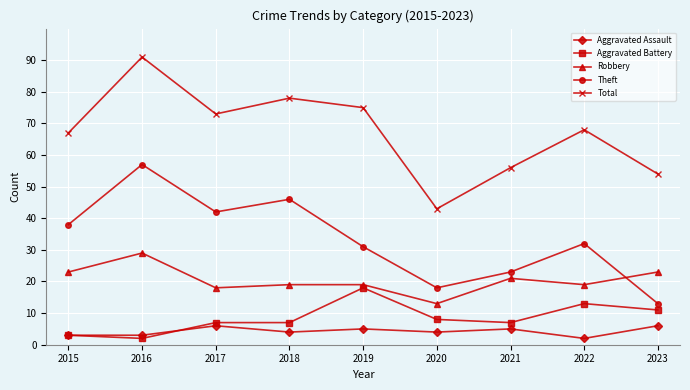

What are all the series names shown in the legend?

Aggravated Assault, Aggravated Battery, Robbery, Theft, Total